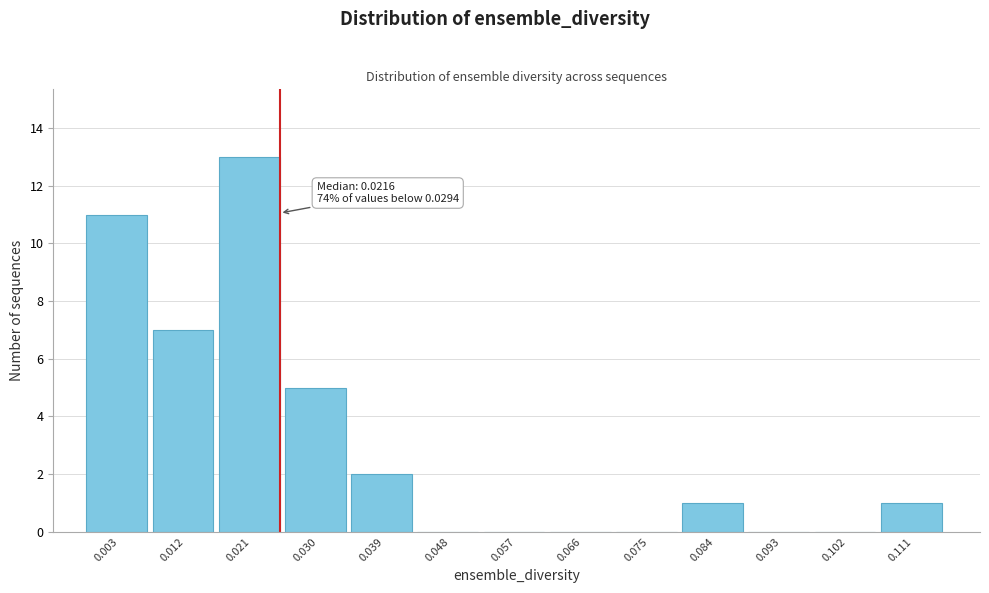

Reading left to right, extract all data points from this chart.

0.003=11	0.012=7	0.021=13	0.030=5	0.039=2	0.048=0	0.057=0	0.066=0	0.075=0	0.084=1	0.093=0	0.102=0	0.111=1